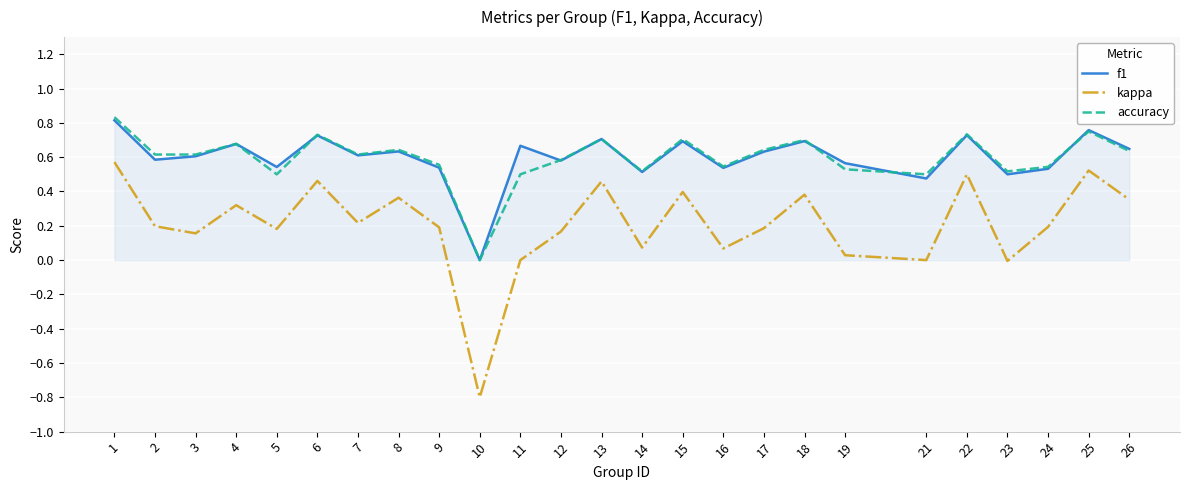

How many distinct data groups are displayed?

3